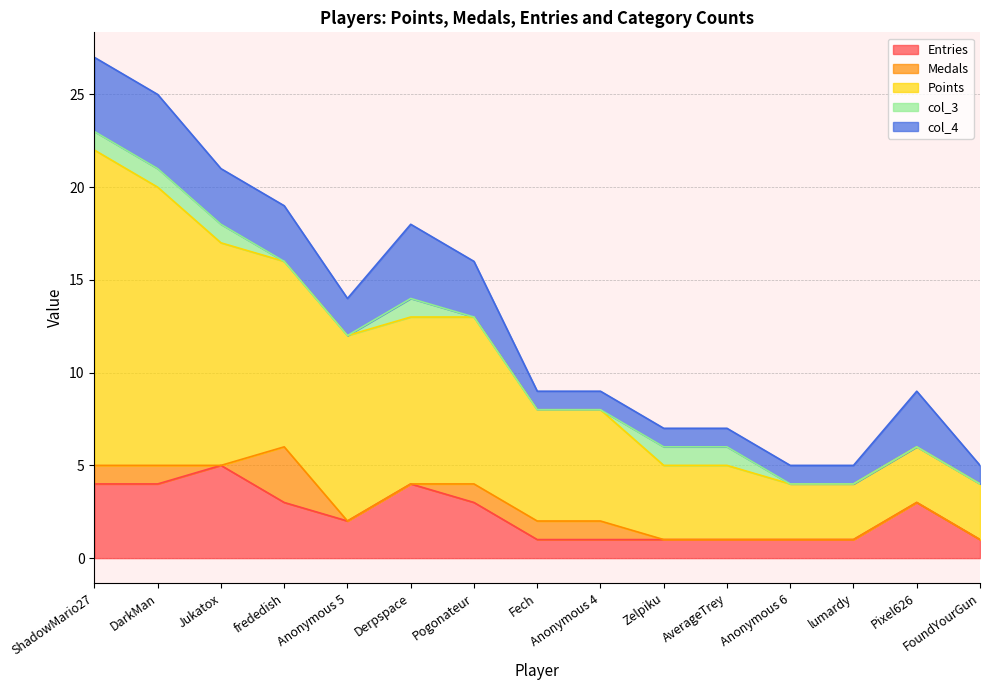

Where is col_4 nearest to the value 2?

Anonymous 5